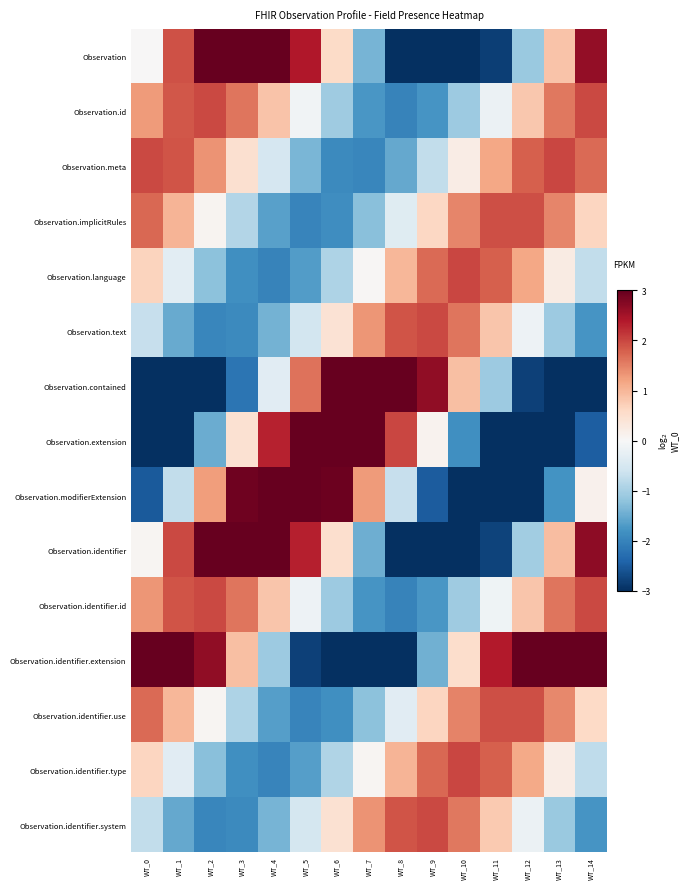

Reading left to right, extract all data points from this chart.

Observation: WT_0=0.0	WT_1=1.9	WT_2=3.0	WT_3=3.0	WT_4=3.0	WT_5=2.4	WT_6=0.6	WT_7=-1.4	WT_8=-3.0	WT_9=-3.0	WT_10=-3.0	WT_11=-2.8	WT_12=-1.1	WT_13=0.9	WT_14=2.6
Observation.id: WT_0=1.3	WT_1=1.9	WT_2=2.0	WT_3=1.6	WT_4=0.9	WT_5=-0.1	WT_6=-1.1	WT_7=-1.7	WT_8=-2.0	WT_9=-1.8	WT_10=-1.1	WT_11=-0.2	WT_12=0.8	WT_13=1.6	WT_14=2.0
Observation.meta: WT_0=2.0	WT_1=1.9	WT_2=1.4	WT_3=0.5	WT_4=-0.5	WT_5=-1.4	WT_6=-1.9	WT_7=-2.0	WT_8=-1.5	WT_9=-0.7	WT_10=0.2	WT_11=1.2	WT_12=1.8	WT_13=2.0	WT_14=1.7
Observation.implicitRules: WT_0=1.7	WT_1=1.0	WT_2=0.1	WT_3=-0.9	WT_4=-1.6	WT_5=-2.0	WT_6=-1.9	WT_7=-1.3	WT_8=-0.4	WT_9=0.6	WT_10=1.5	WT_11=1.9	WT_12=1.9	WT_13=1.5	WT_14=0.6
Observation.language: WT_0=0.7	WT_1=-0.3	WT_2=-1.2	WT_3=-1.8	WT_4=-2.0	WT_5=-1.7	WT_6=-0.9	WT_7=0.0	WT_8=1.0	WT_9=1.7	WT_10=2.0	WT_11=1.8	WT_12=1.2	WT_13=0.2	WT_14=-0.7
Observation.text: WT_0=-0.7	WT_1=-1.5	WT_2=-2.0	WT_3=-1.9	WT_4=-1.4	WT_5=-0.6	WT_6=0.4	WT_7=1.3	WT_8=1.9	WT_9=2.0	WT_10=1.6	WT_11=0.8	WT_12=-0.2	WT_13=-1.1	WT_14=-1.8
Observation.contained: WT_0=-3.0	WT_1=-3.0	WT_2=-3.0	WT_3=-2.2	WT_4=-0.3	WT_5=1.6	WT_6=3.0	WT_7=3.0	WT_8=3.0	WT_9=2.7	WT_10=0.9	WT_11=-1.1	WT_12=-2.8	WT_13=-3.0	WT_14=-3.0
Observation.extension: WT_0=-3.0	WT_1=-3.0	WT_2=-1.5	WT_3=0.5	WT_4=2.3	WT_5=3.0	WT_6=3.0	WT_7=3.0	WT_8=2.0	WT_9=0.1	WT_10=-1.8	WT_11=-3.0	WT_12=-3.0	WT_13=-3.0	WT_14=-2.5
Observation.modifierExtension: WT_0=-2.5	WT_1=-0.7	WT_2=1.2	WT_3=2.9	WT_4=3.0	WT_5=3.0	WT_6=2.9	WT_7=1.3	WT_8=-0.7	WT_9=-2.5	WT_10=-3.0	WT_11=-3.0	WT_12=-3.0	WT_13=-1.8	WT_14=0.1
Observation.identifier: WT_0=0.1	WT_1=2.0	WT_2=3.0	WT_3=3.0	WT_4=3.0	WT_5=2.3	WT_6=0.5	WT_7=-1.5	WT_8=-3.0	WT_9=-3.0	WT_10=-3.0	WT_11=-2.8	WT_12=-1.1	WT_13=0.9	WT_14=2.7
Observation.identifier.id: WT_0=1.3	WT_1=1.9	WT_2=2.0	WT_3=1.6	WT_4=0.8	WT_5=-0.2	WT_6=-1.1	WT_7=-1.8	WT_8=-2.0	WT_9=-1.8	WT_10=-1.1	WT_11=-0.1	WT_12=0.8	WT_13=1.6	WT_14=2.0
Observation.identifier.extension: WT_0=3.0	WT_1=3.0	WT_2=2.7	WT_3=0.9	WT_4=-1.1	WT_5=-2.8	WT_6=-3.0	WT_7=-3.0	WT_8=-3.0	WT_9=-1.4	WT_10=0.5	WT_11=2.4	WT_12=3.0	WT_13=3.0	WT_14=3.0
Observation.identifier.use: WT_0=1.7	WT_1=1.0	WT_2=0.0	WT_3=-0.9	WT_4=-1.7	WT_5=-2.0	WT_6=-1.8	WT_7=-1.2	WT_8=-0.3	WT_9=0.7	WT_10=1.5	WT_11=1.9	WT_12=1.9	WT_13=1.4	WT_14=0.6
Observation.identifier.type: WT_0=0.6	WT_1=-0.3	WT_2=-1.3	WT_3=-1.8	WT_4=-2.0	WT_5=-1.6	WT_6=-0.9	WT_7=0.1	WT_8=1.0	WT_9=1.7	WT_10=2.0	WT_11=1.8	WT_12=1.1	WT_13=0.2	WT_14=-0.8
Observation.identifier.system: WT_0=-0.7	WT_1=-1.5	WT_2=-2.0	WT_3=-1.9	WT_4=-1.4	WT_5=-0.5	WT_6=0.5	WT_7=1.3	WT_8=1.9	WT_9=2.0	WT_10=1.6	WT_11=0.8	WT_12=-0.2	WT_13=-1.1	WT_14=-1.8